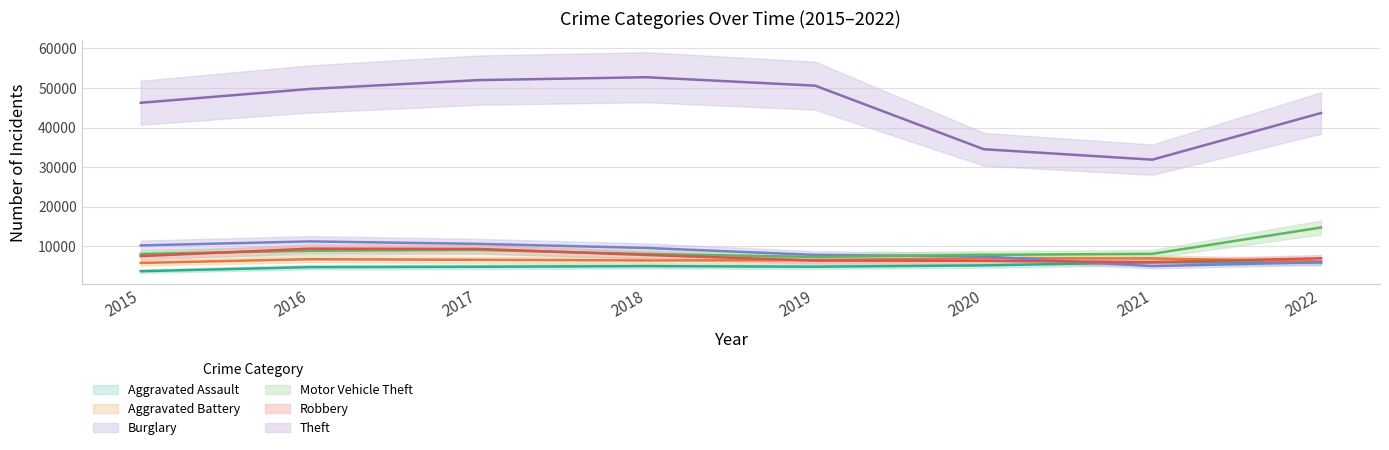

Which category has the lowest value across all series?

2015